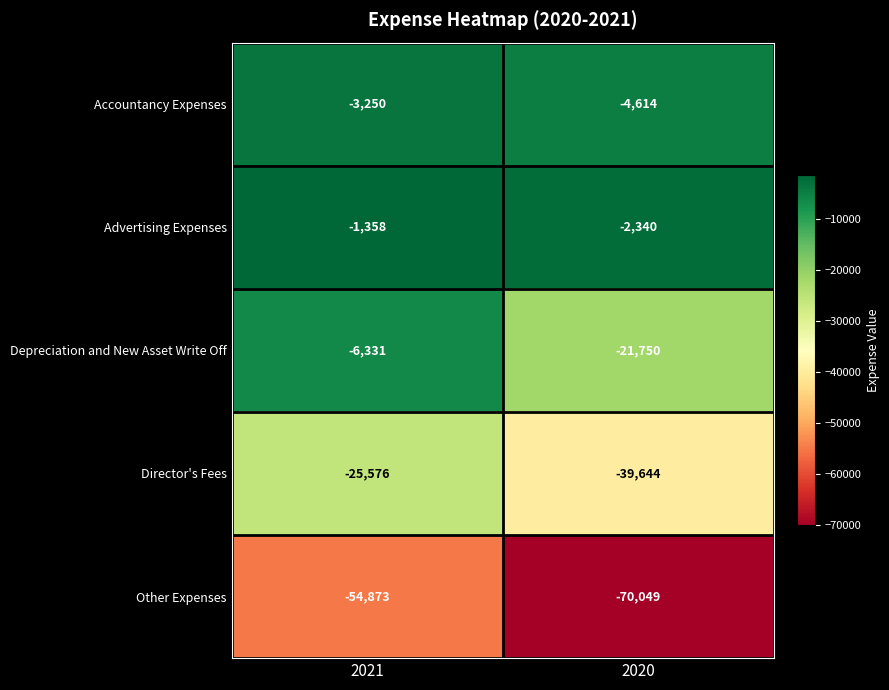

Read the Director's Fees value at 2021.

-25576